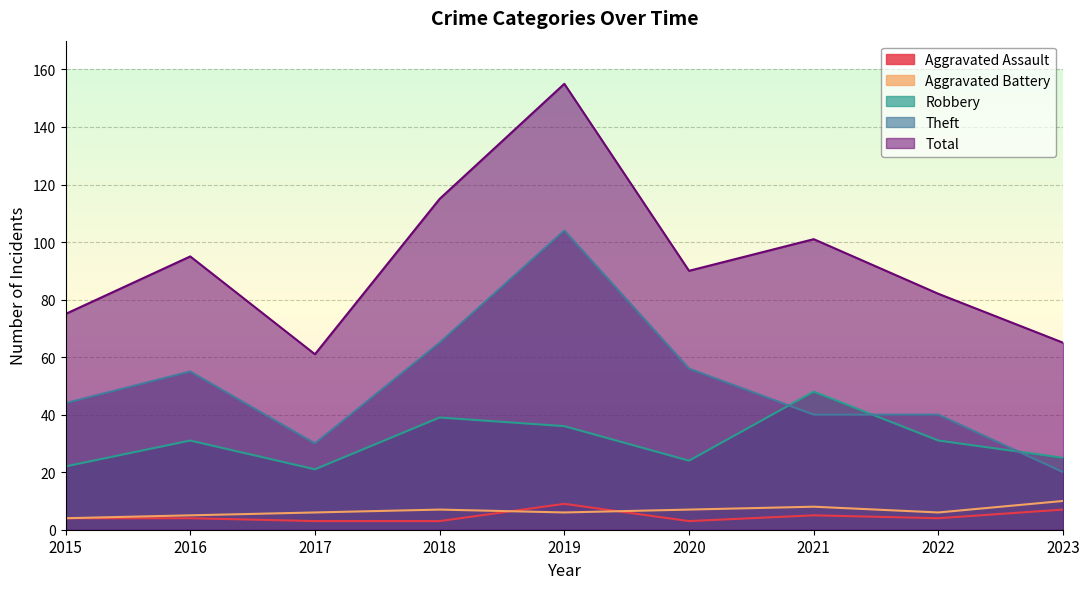

How many lines are shown in the chart?

5